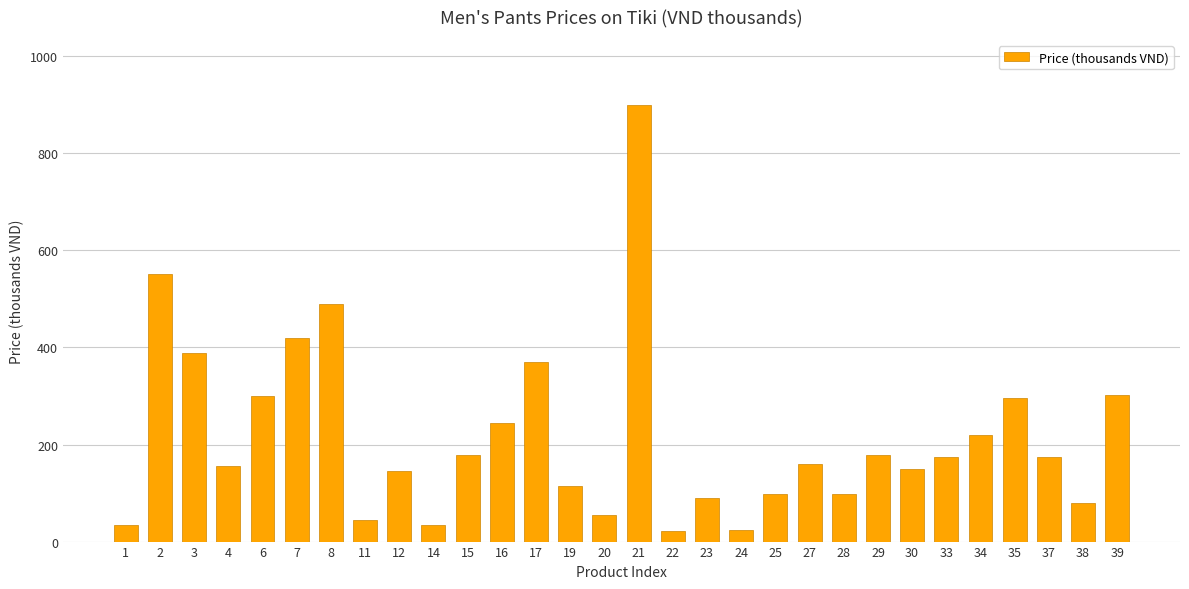

What is the change in value from 33 to 39?

+127.4